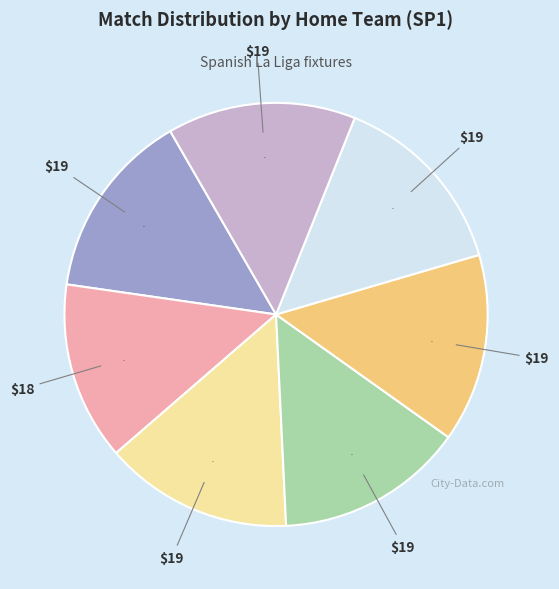

To the nearest percent, what is the average slice percentage?

14%